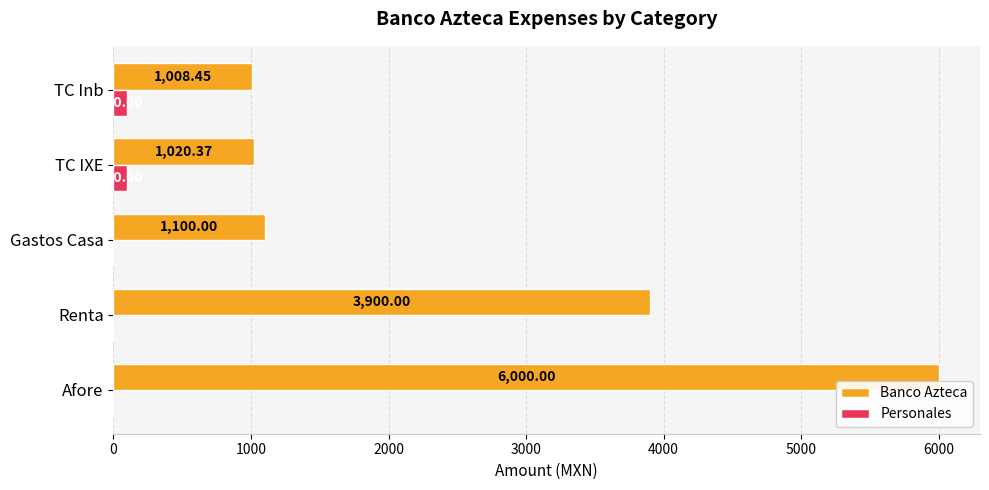

What is the sum of all Banco Azteca values?

13028.8